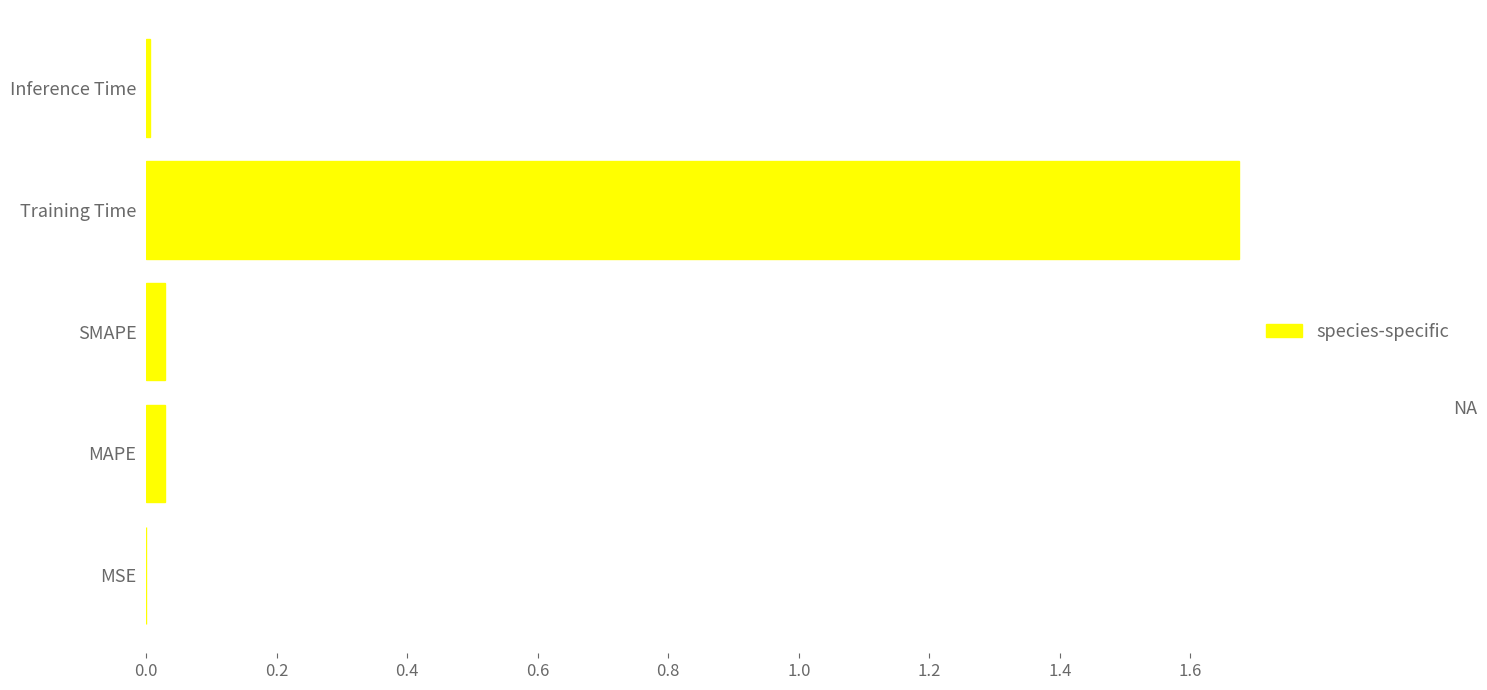

Which has a higher value, Training Time or MSE?

Training Time